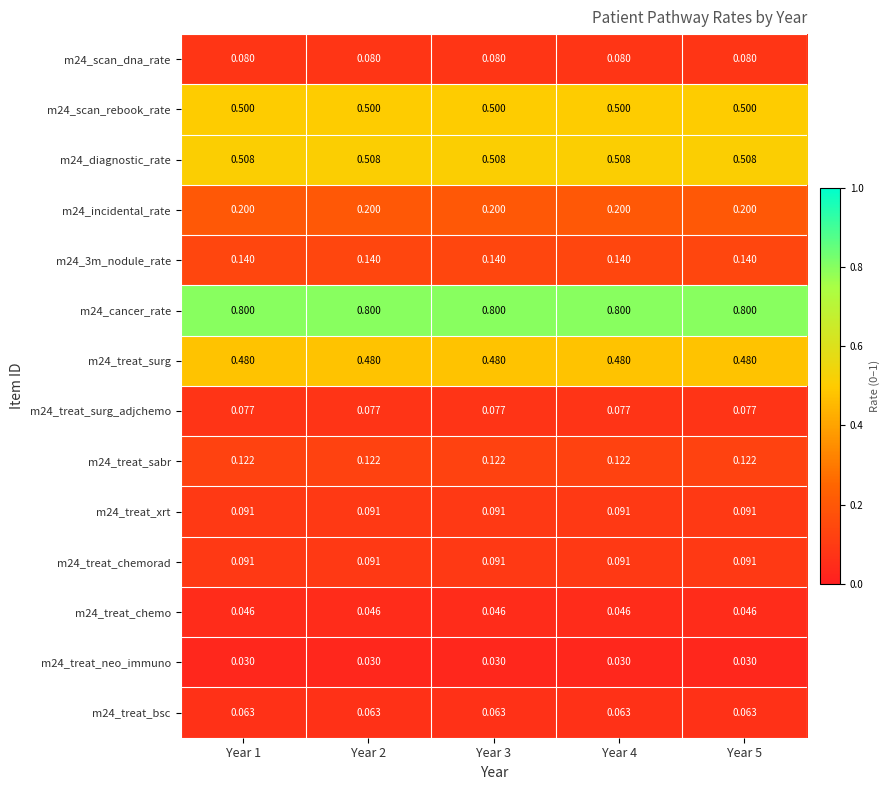

Is the value of m24_incidental_rate at Year 1 greater than the value of m24_treat_neo_immuno at Year 3?

Yes